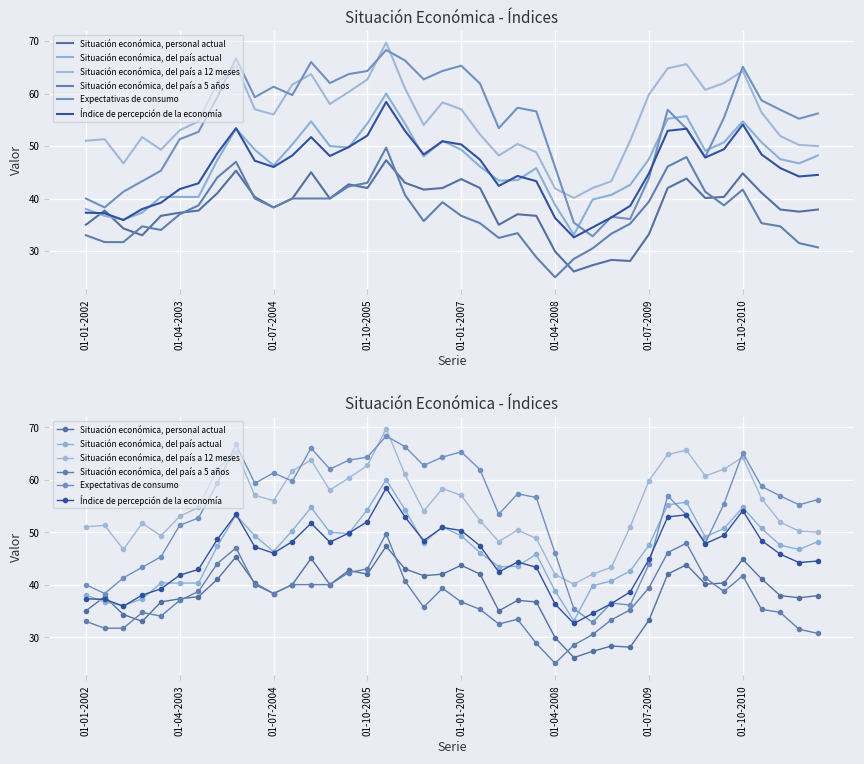

True or false: Situación económica, del país a 5 años has more than 1 interior local peaks.

True